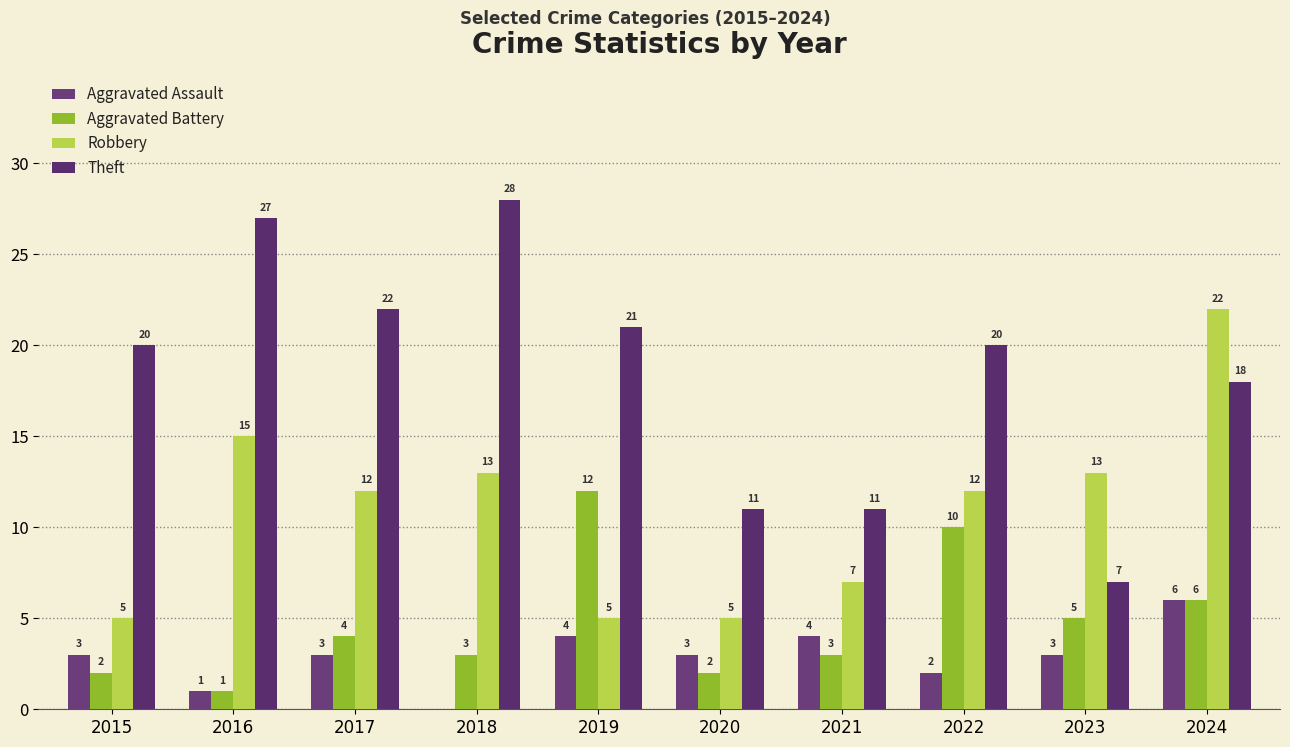

Is the value of Theft at 2019 greater than the value of Aggravated Assault at 2020?

Yes